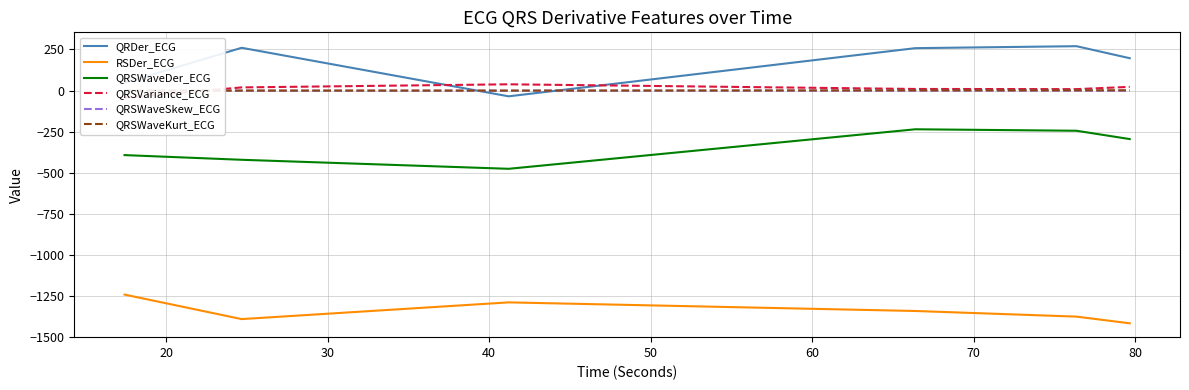

What is the value of the QRSVariance_ECG point at the 3rd from the left?

38.1